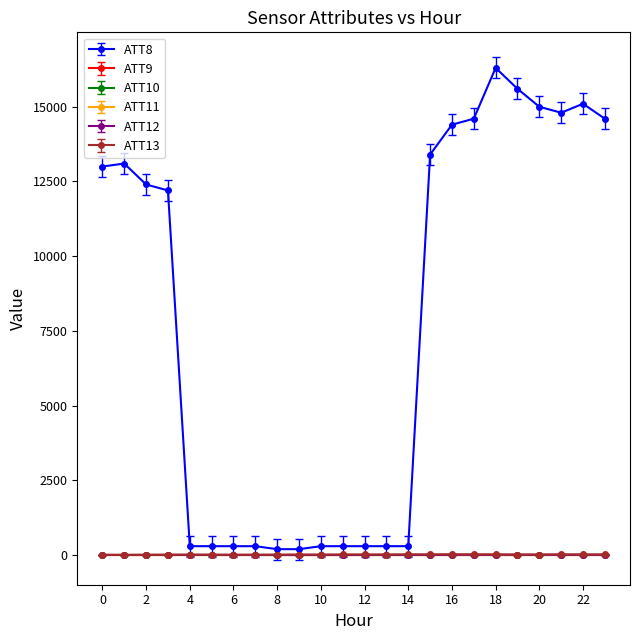

True or false: ATT8 and ATT13 intersect in this chart.

False